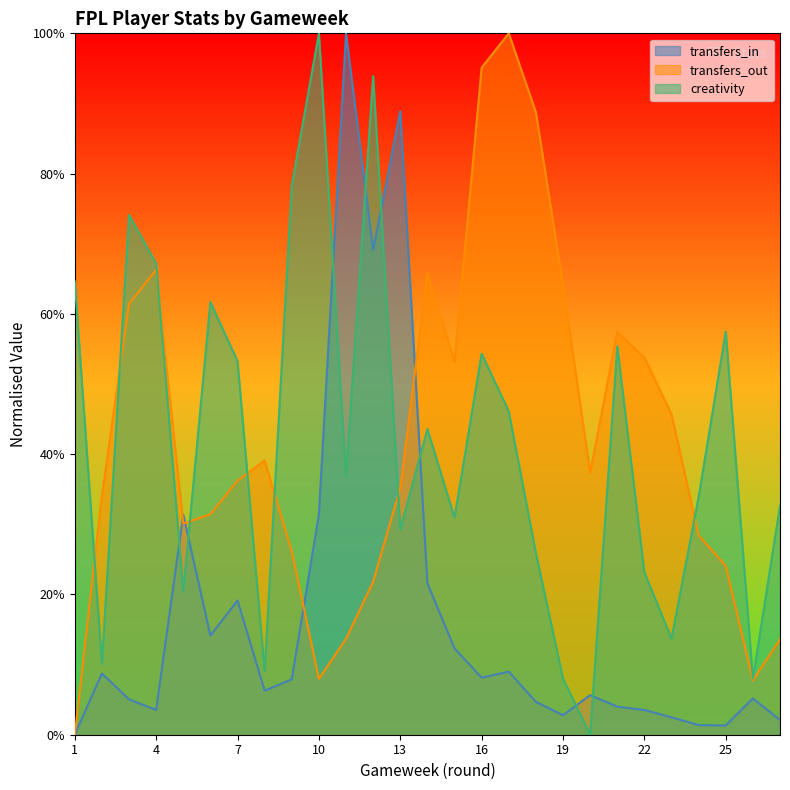

How many categories are shown in the chart?

27